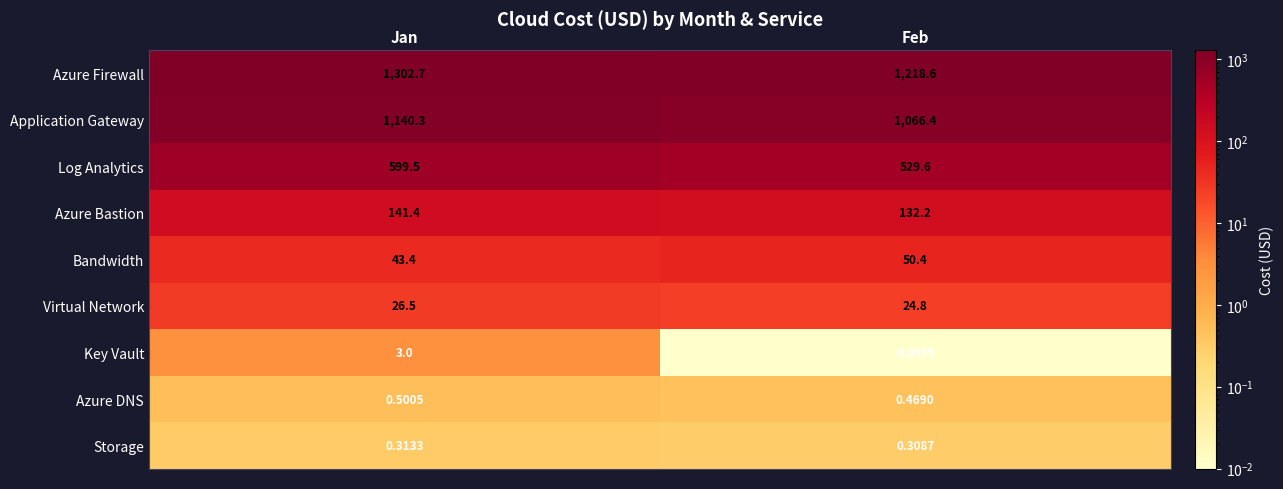

Which series has the largest total across all categories?

Azure Firewall